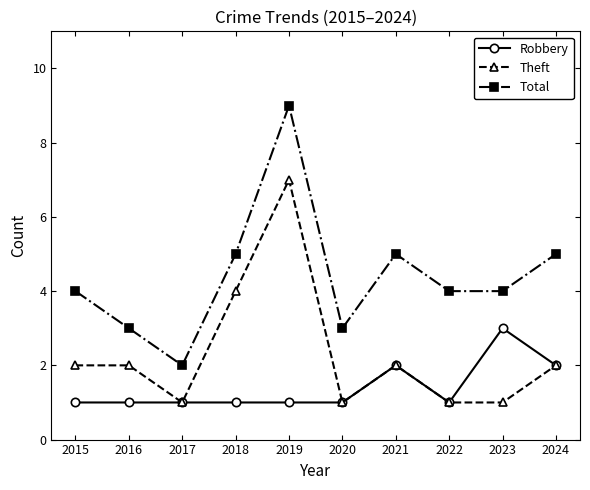

Which series has the largest range (max minus min)?

Total